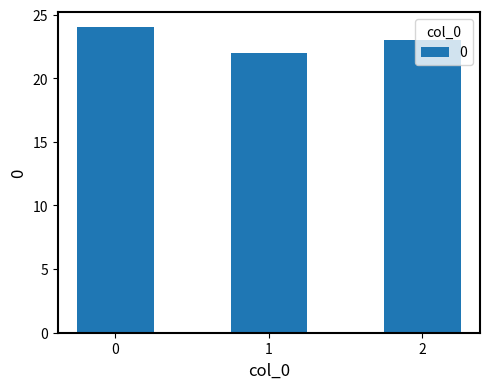

Reading left to right, extract all data points from this chart.

0=24	1=22	2=23